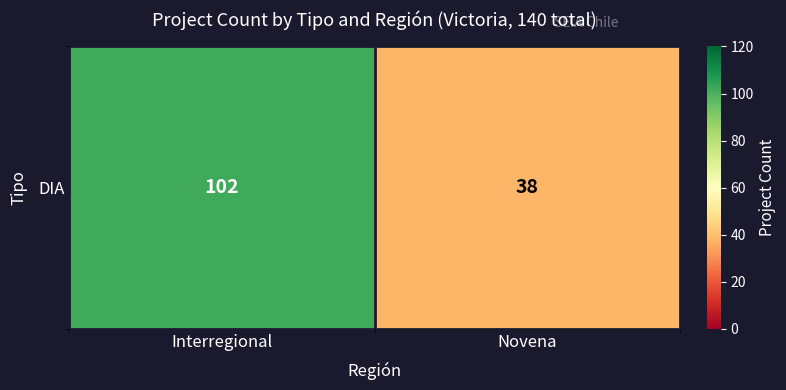

True or false: the data shows 38 at Novena.

True